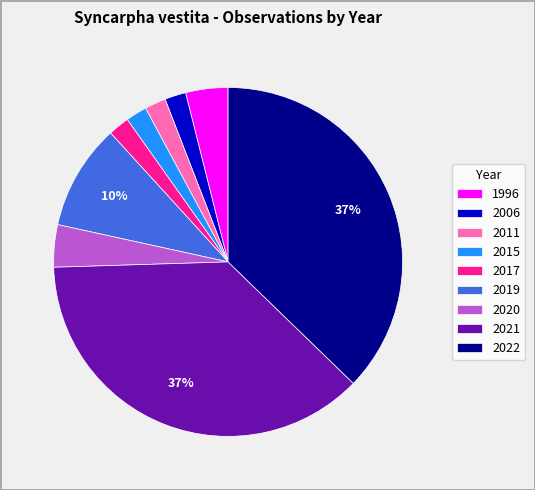

To the nearest percent, what is the average slice percentage?

11%